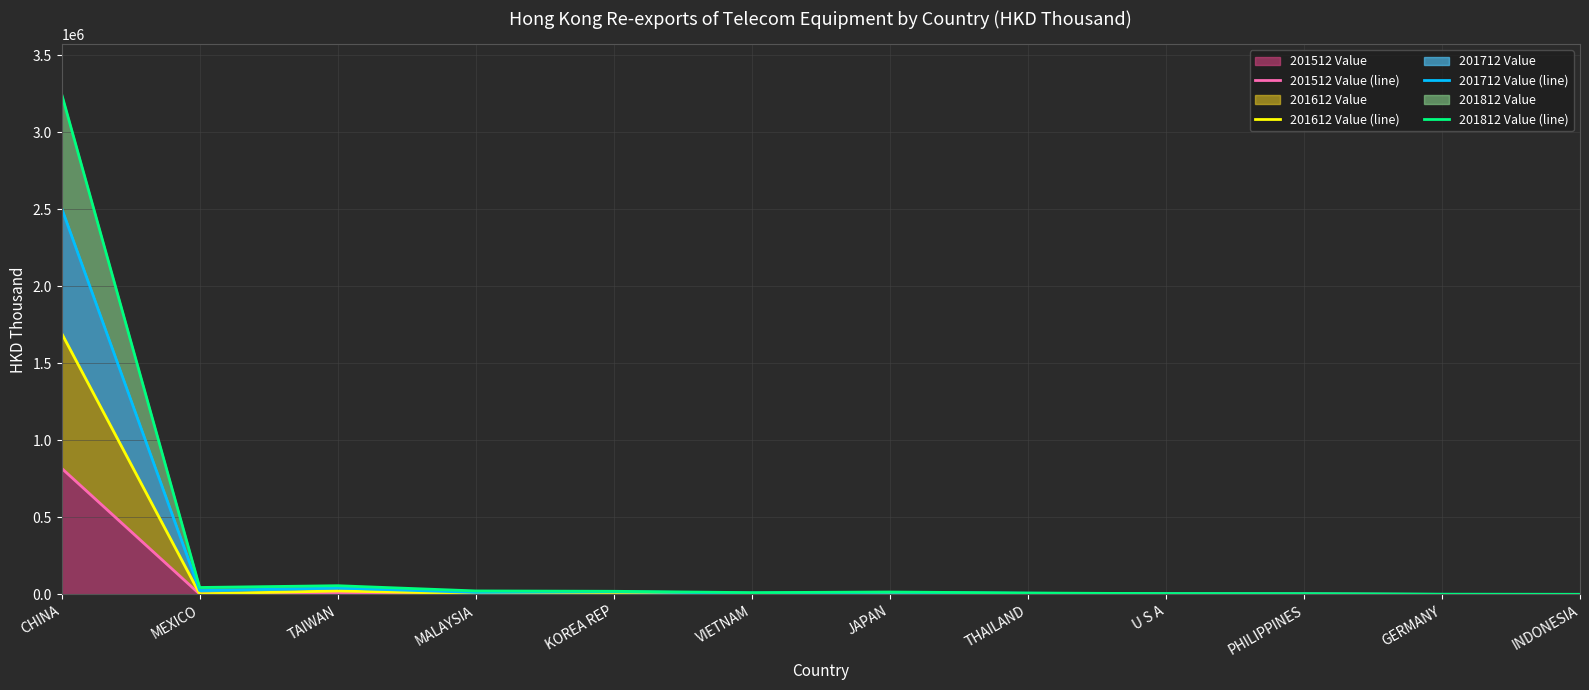

What is the difference between the maximum and minimum values in the 201512 Value (line) series?

818506.8